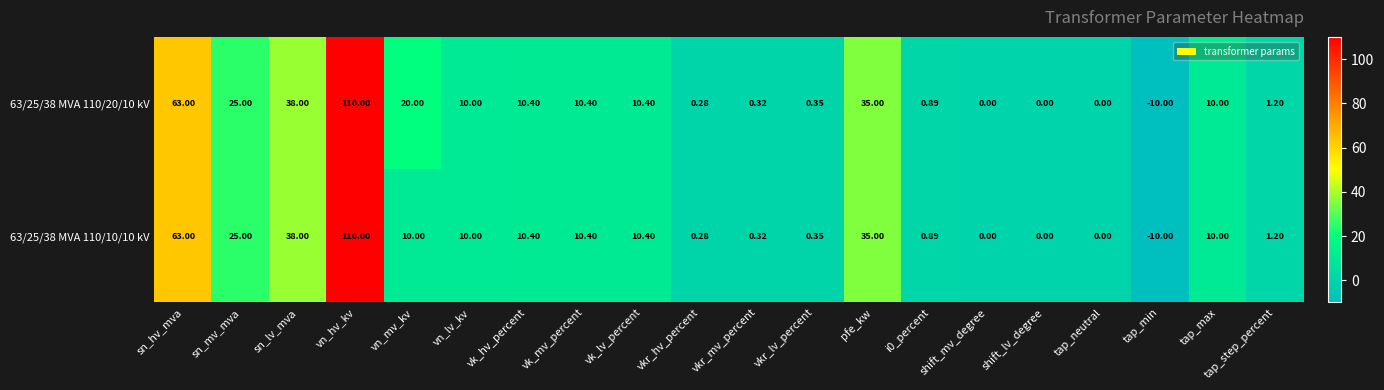

Where does the 63/25/38 MVA 110/10/10 kV series first go above 10?

sn_hv_mva